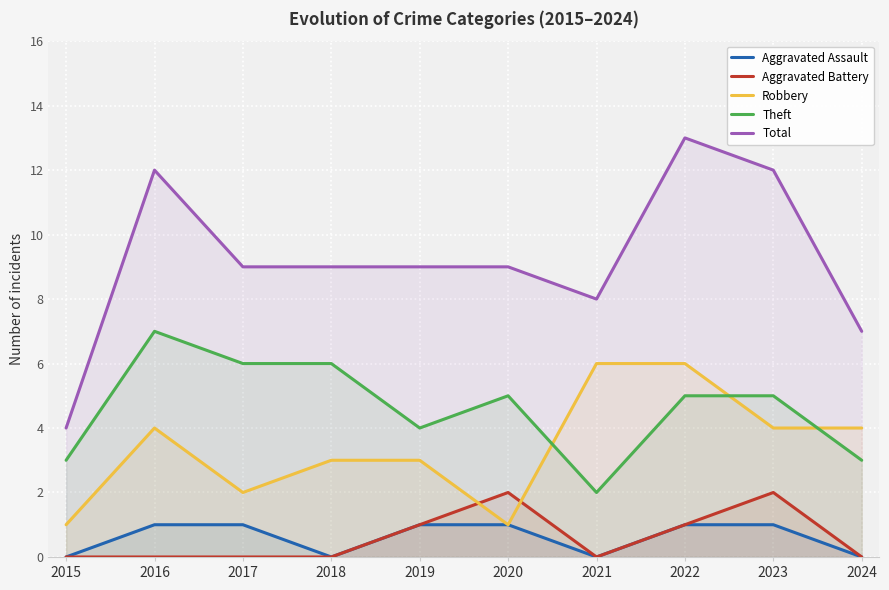

What is the difference between the maximum and minimum values in the Theft series?

5